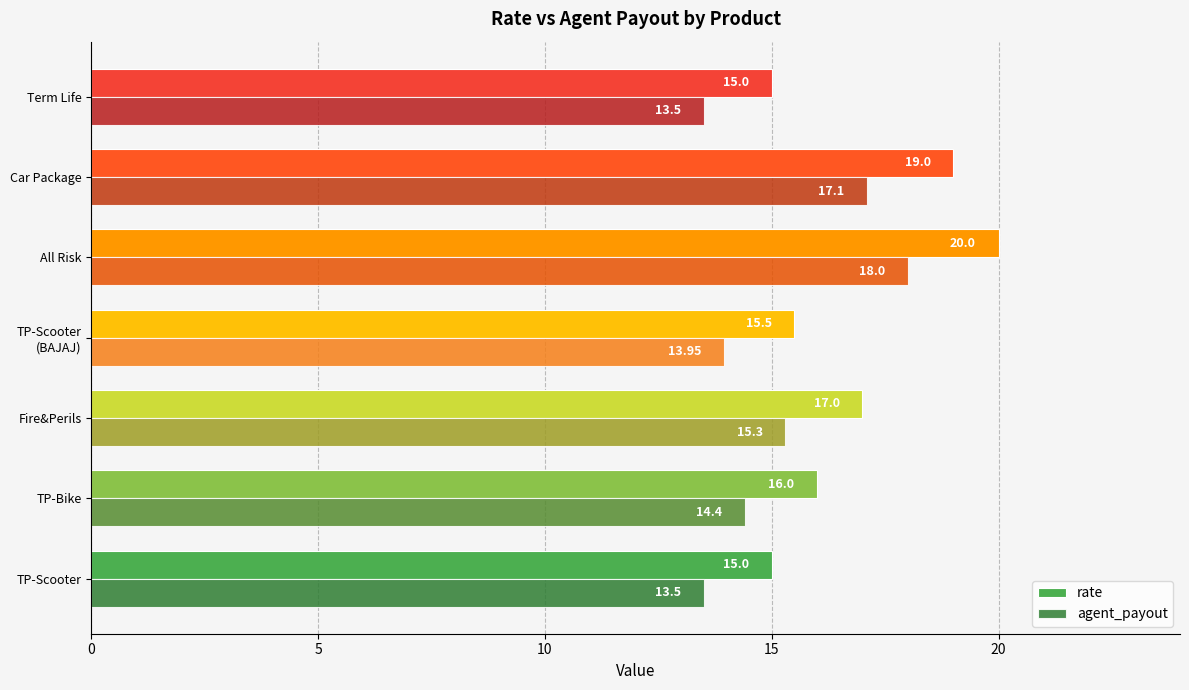

What is the difference between the agent_payout values at All Risk and Term Life?

4.5